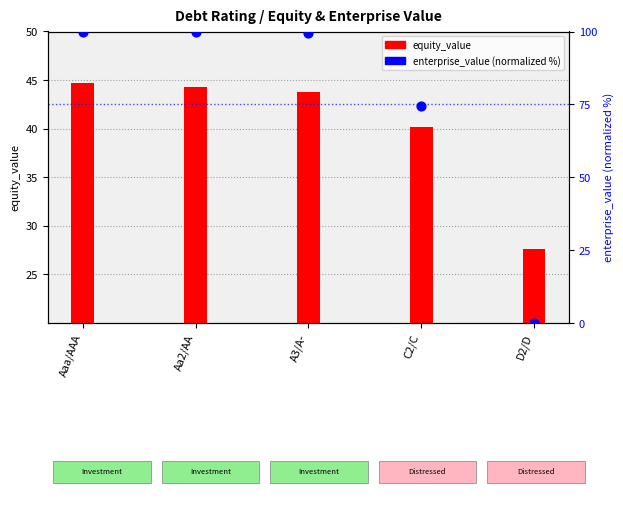

Between Aaa/AAA and C2/C, which is larger?

Aaa/AAA